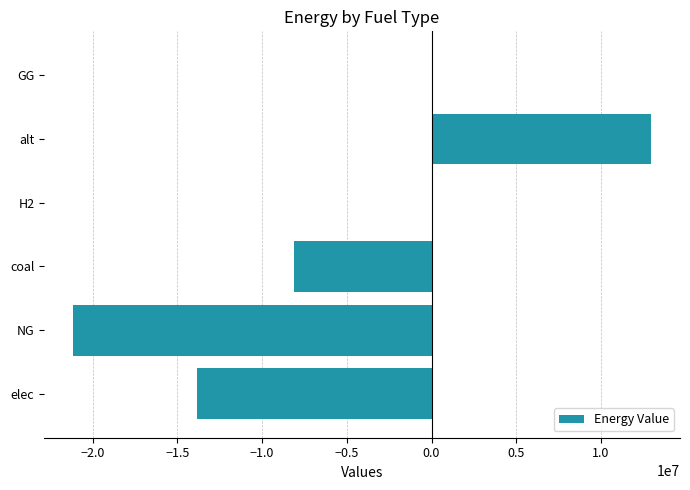

How many series are shown in this chart?

1